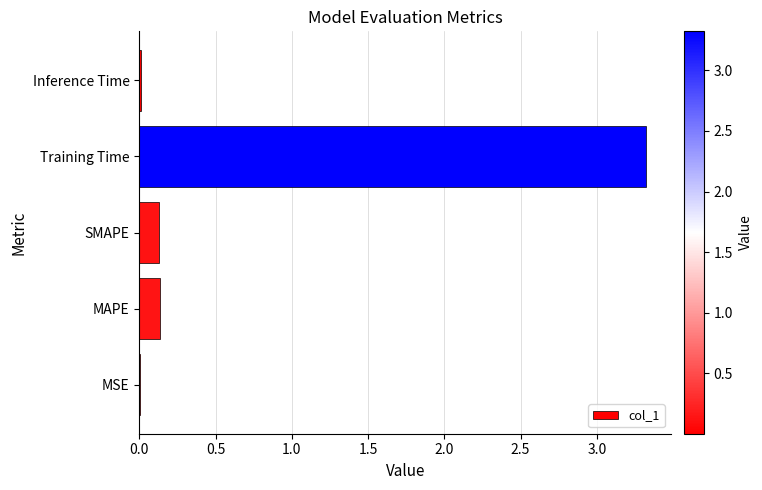

The chart shows a value of 3.3 at Training Time. True or false?

True